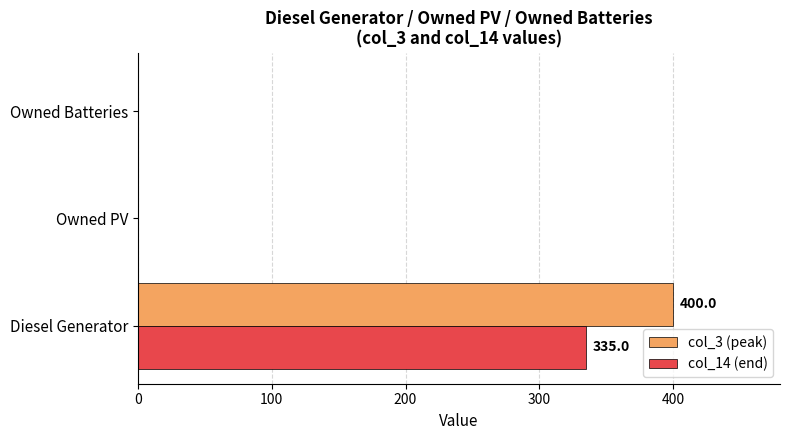

Is it true that col_3 (peak) equals 279 at Owned PV?

False